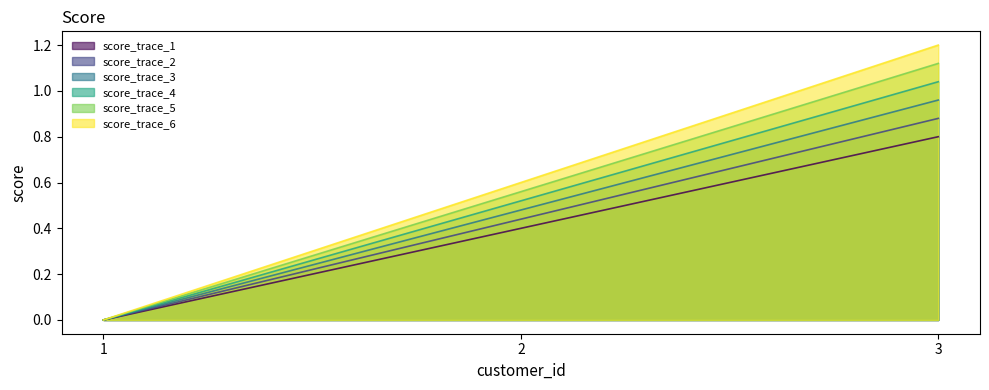

Is it true that the value at 3 is 0.8?

True